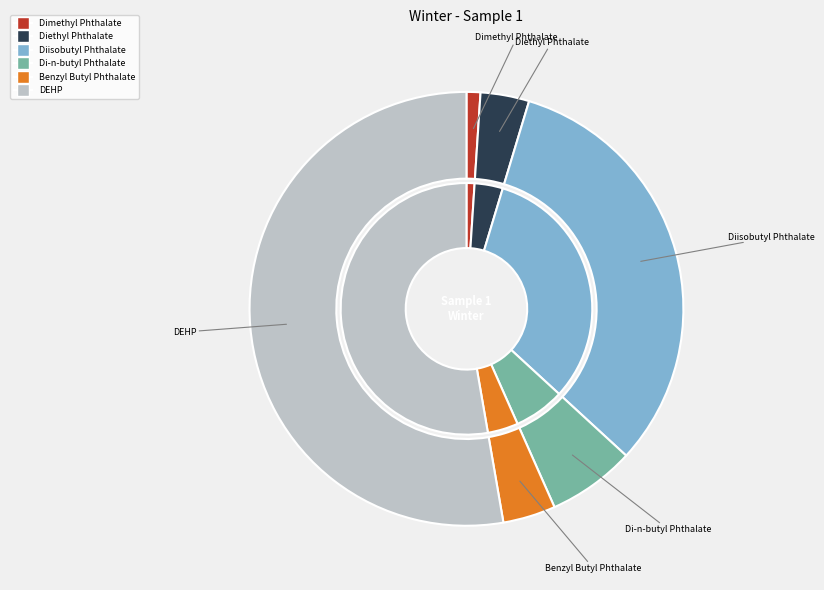

How many segments does this pie chart have?

6